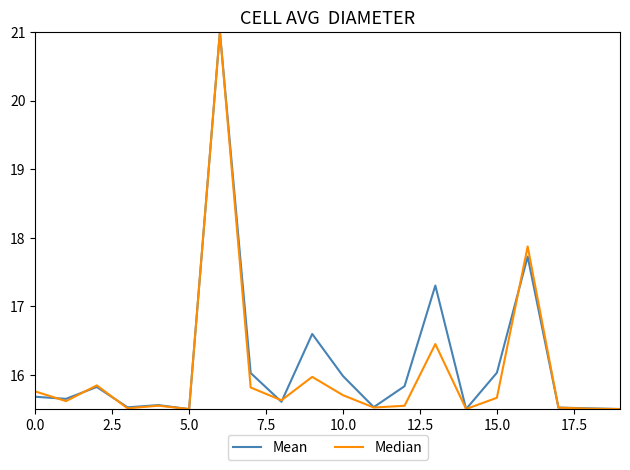

In Median, how many points are higher than both neighbors (excluding endpoints)?

6